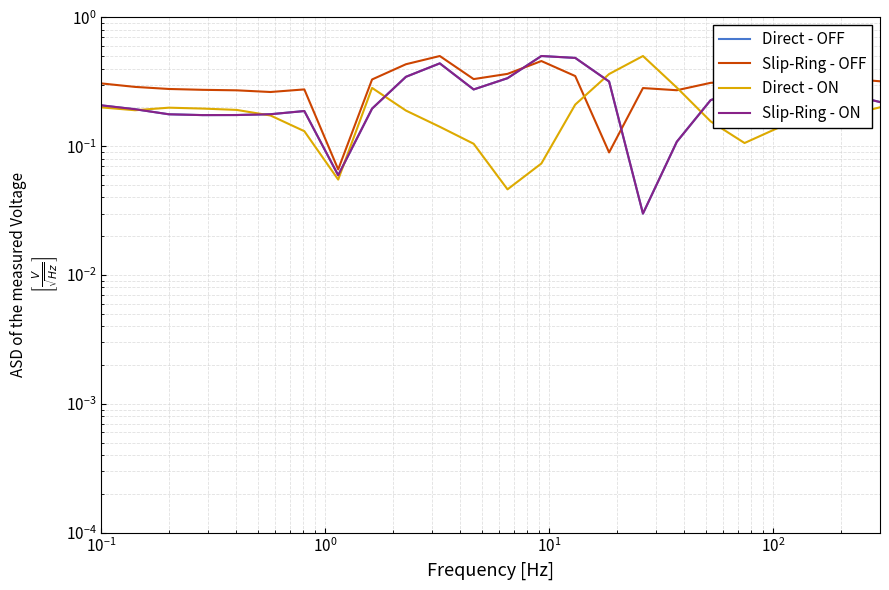

How many lines are shown in the chart?

4